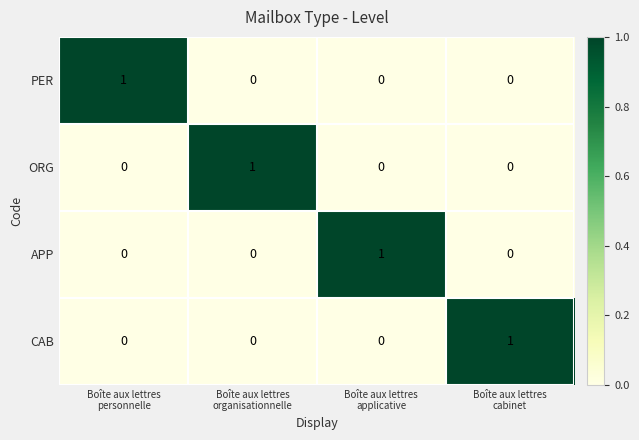

Count the APP values in the range 0 to 1.

4